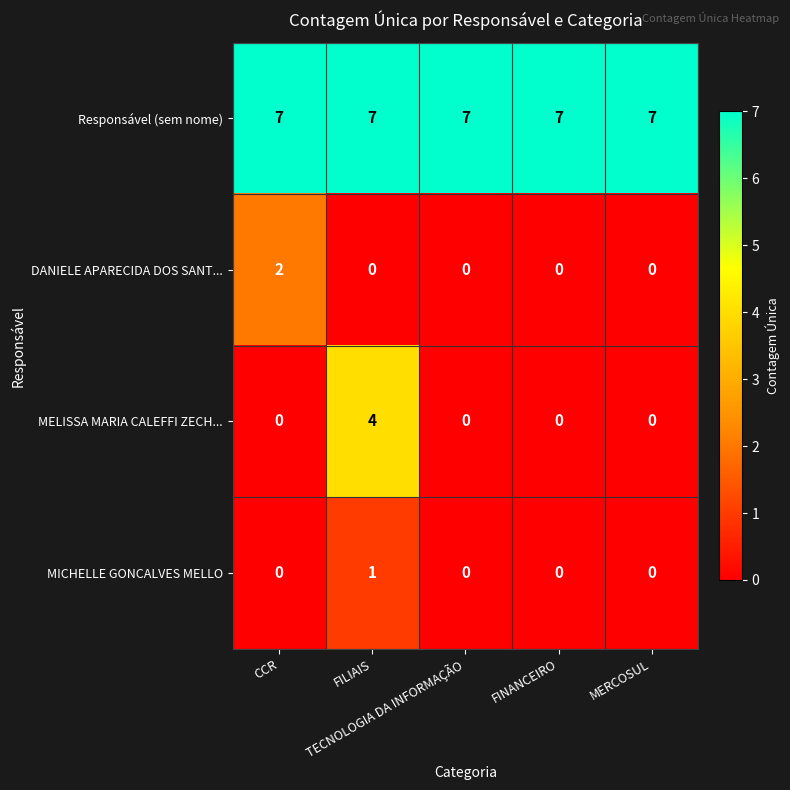

How many MELISSA MARIA CALEFFI ZECH... values are between 0 and 1?

4